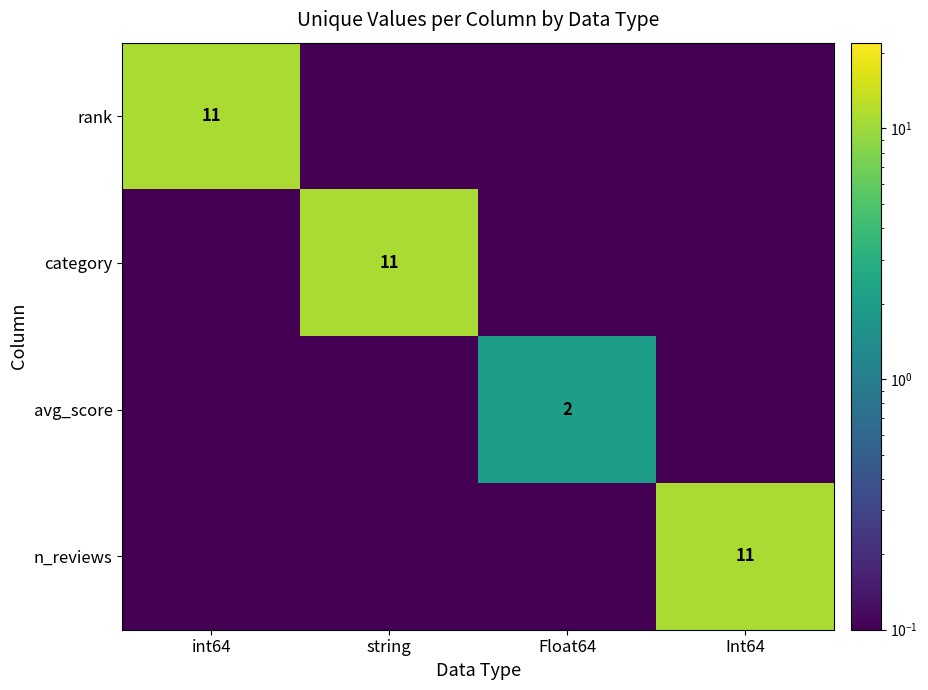

Is the value of avg_score at Float64 greater than the value of n_reviews at Int64?

No